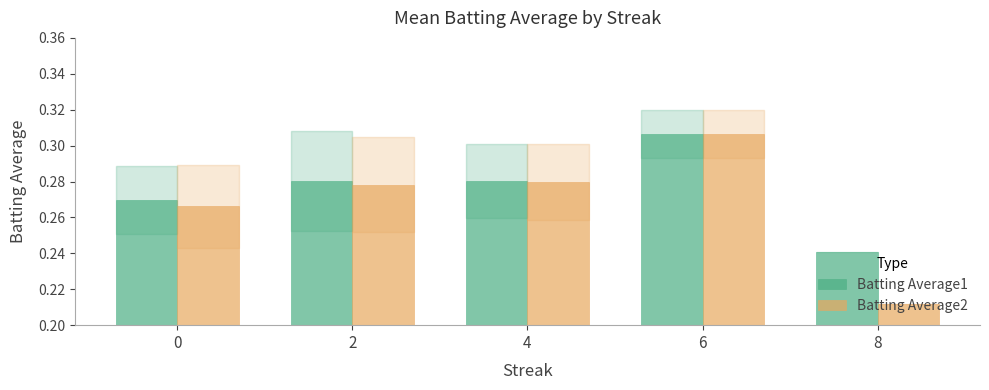

Does the chart contain any negative values?

No